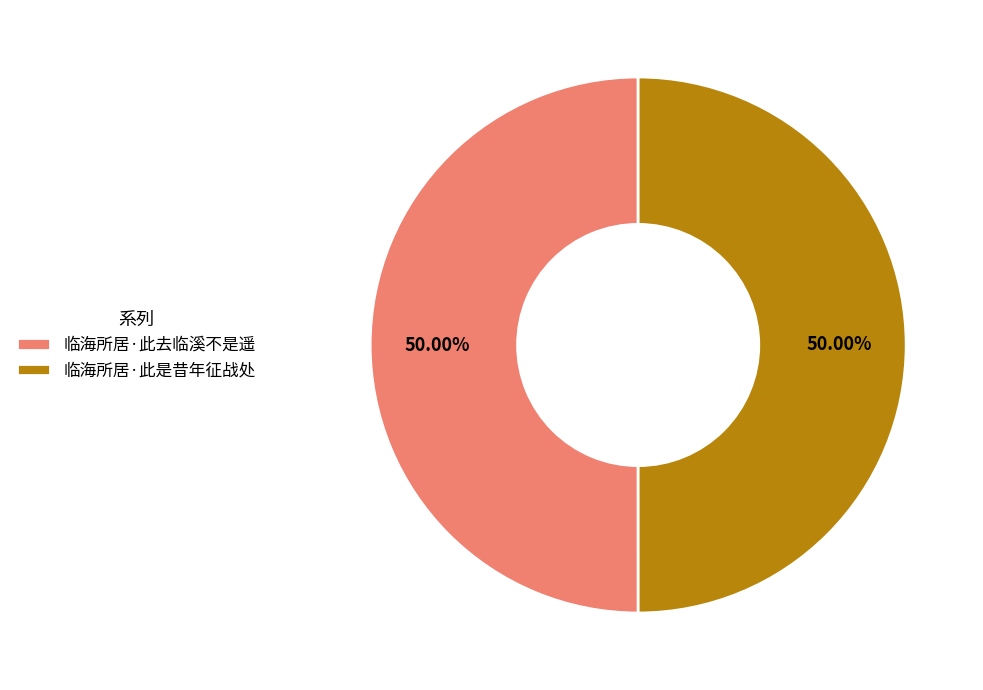

What is the ratio of the value at 临海所居·此去临溪不是遥 to the value at 临海所居·此是昔年征战处?

1.0